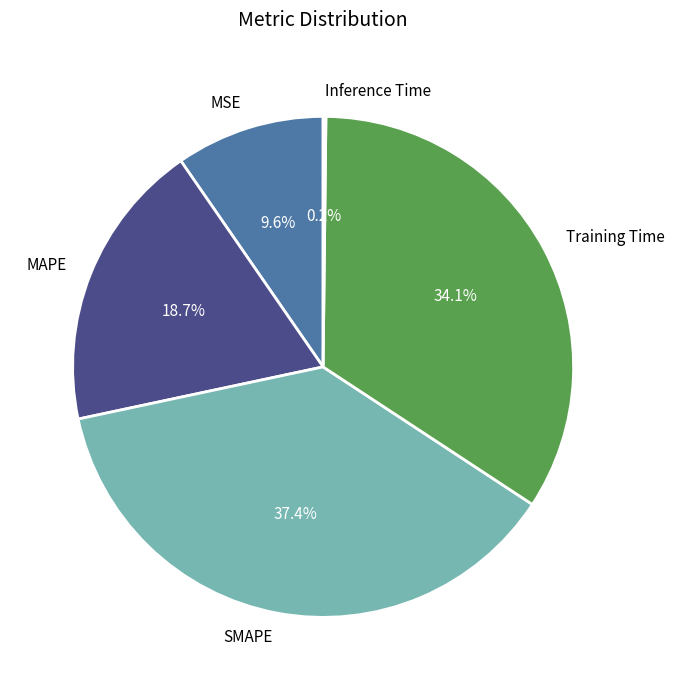

What is the largest slice in the pie chart?

SMAPE